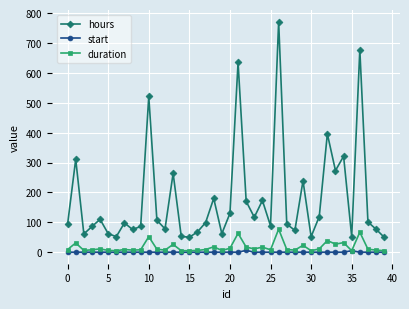

What is the maximum value for start?

6